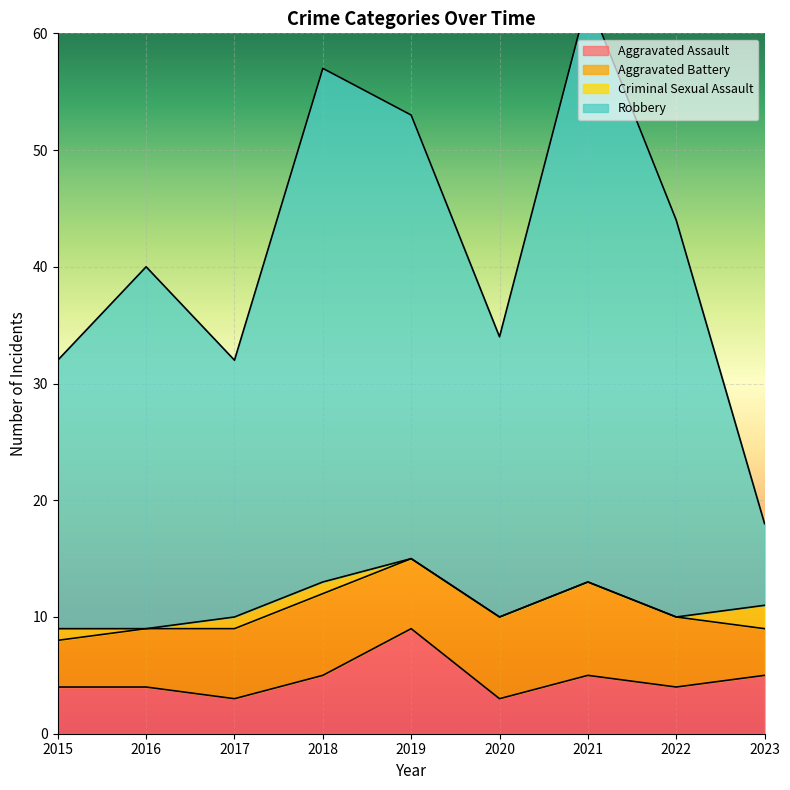

At which category is the sum across all series the highest?

2021